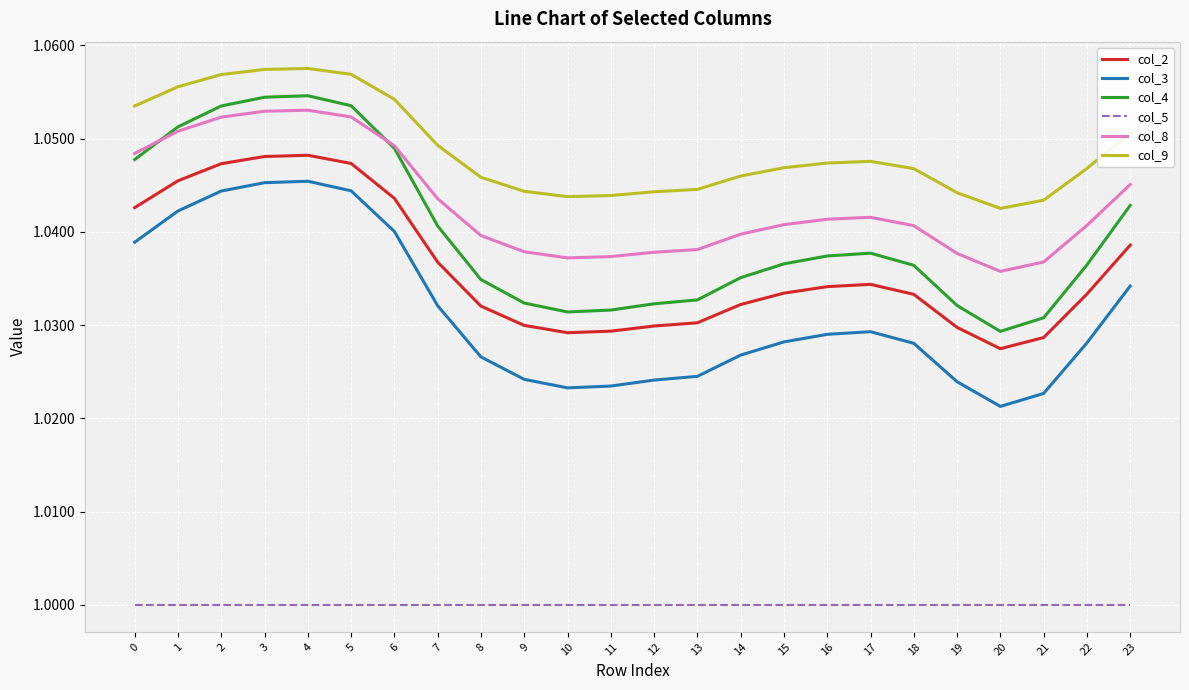

Is it true that col_8 equals 1.0 at 19?

True